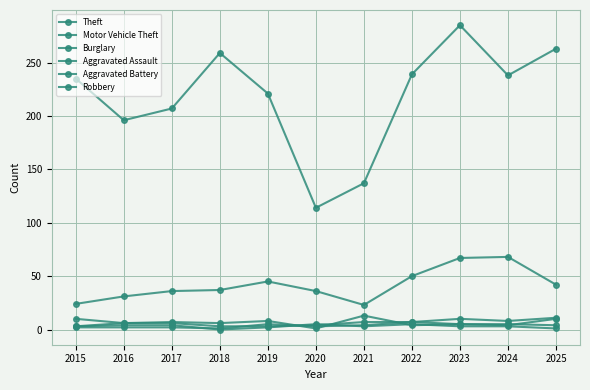

What is the average value of the Aggravated Assault series?

6